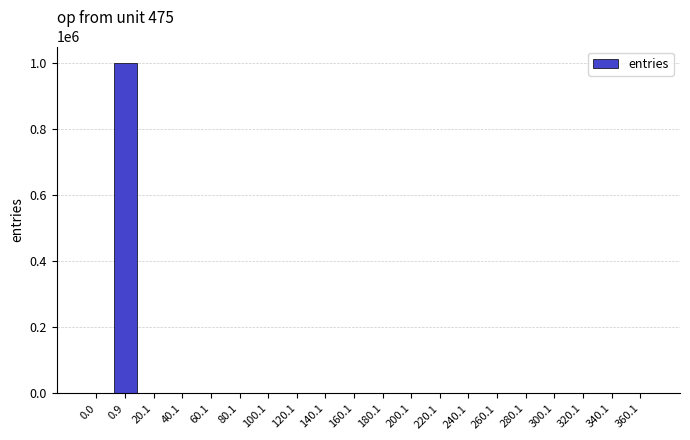

What is the greatest value displayed?

999961